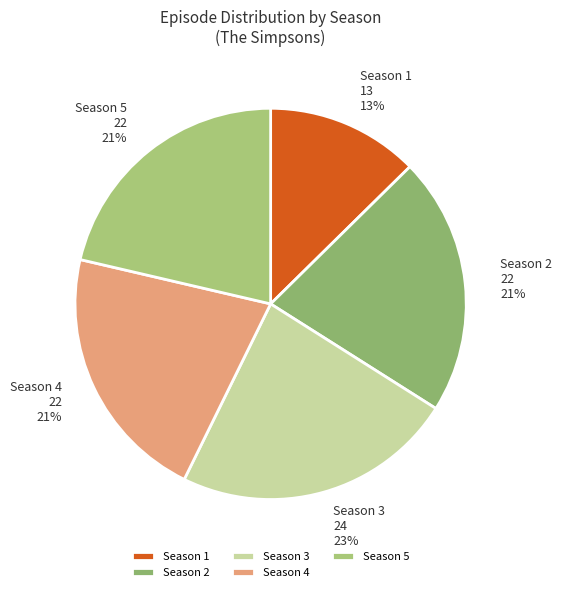

True or false: Season 5 accounts for 11% of the total.

False